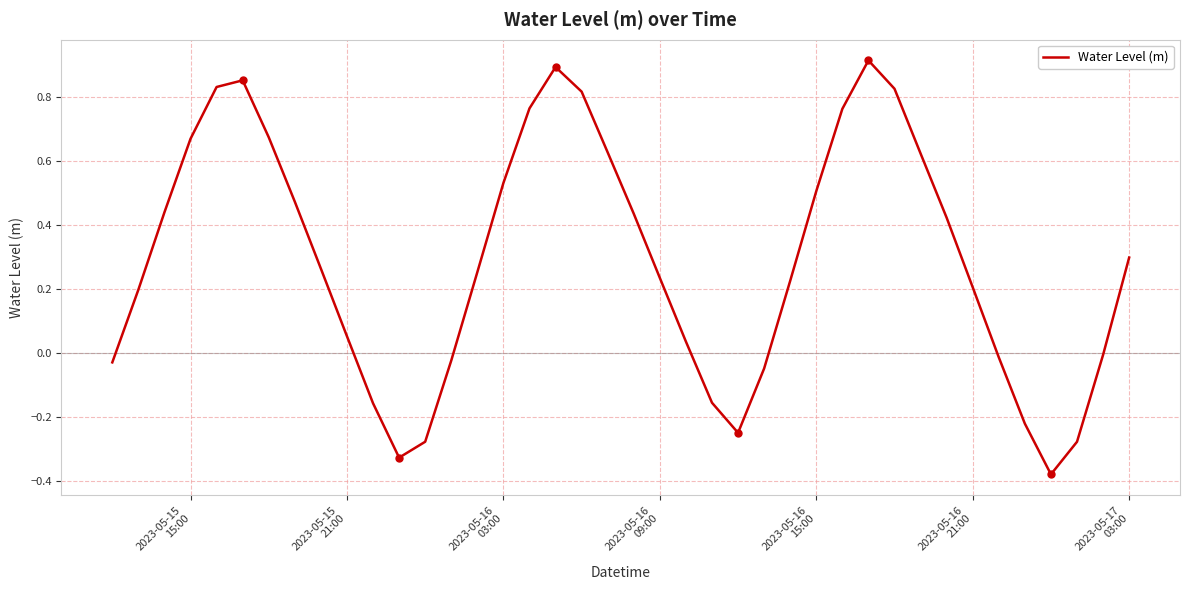

What is the difference between the maximum and minimum values?

1.3